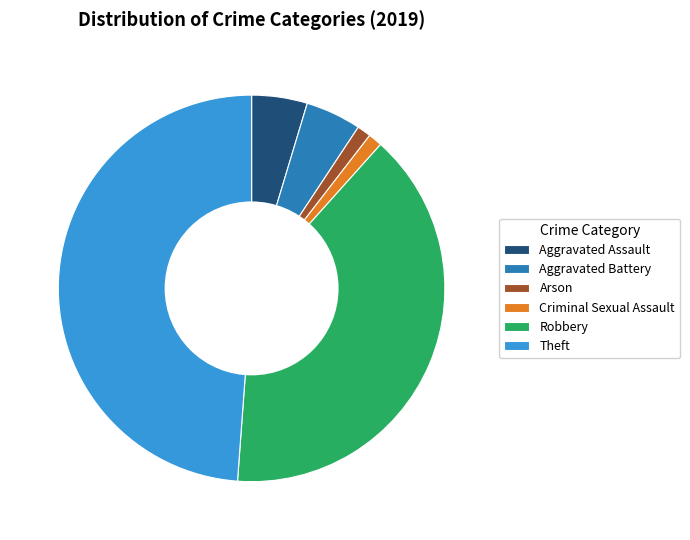

Is Robbery the majority of the pie?

No